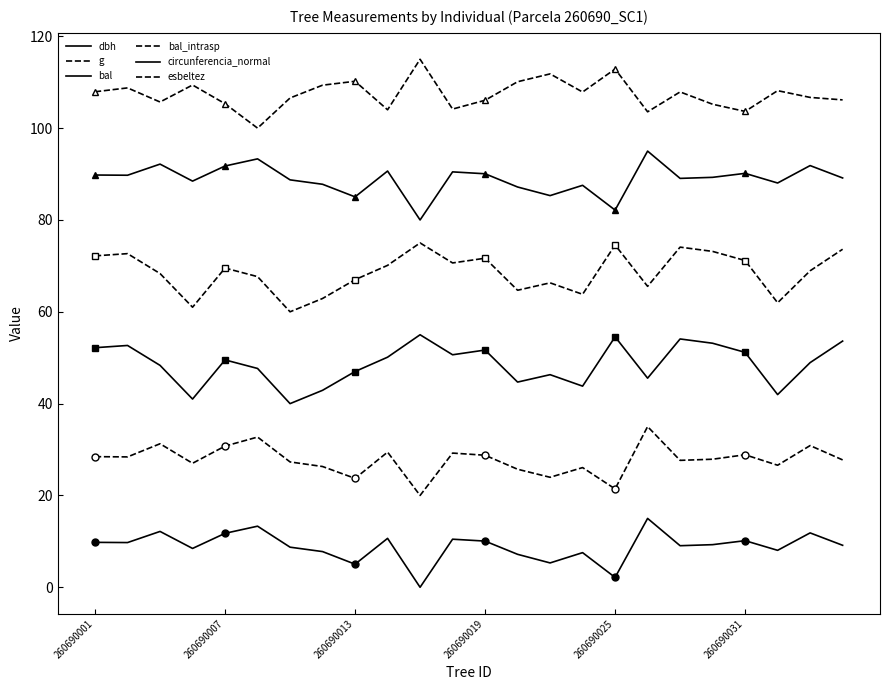

What is the sum of the circunferencia_normal values at 16 and 260690007?

171.9